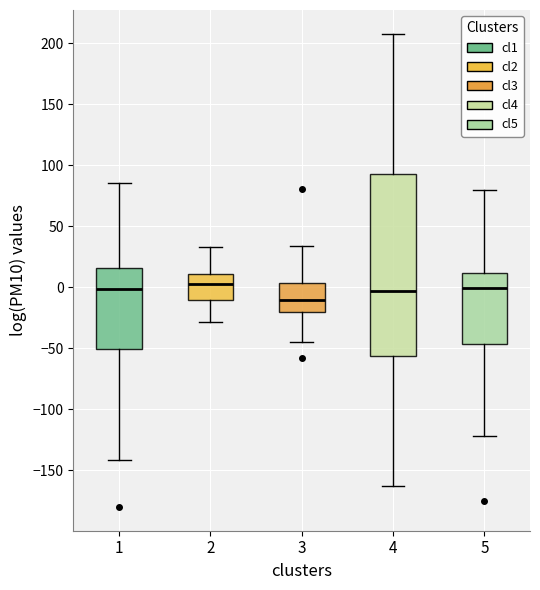

Where is the lower edge of the box at x = 4 on the y-axis? The values are not printed on the chart, so give them approximately, as read against the axis.

-55